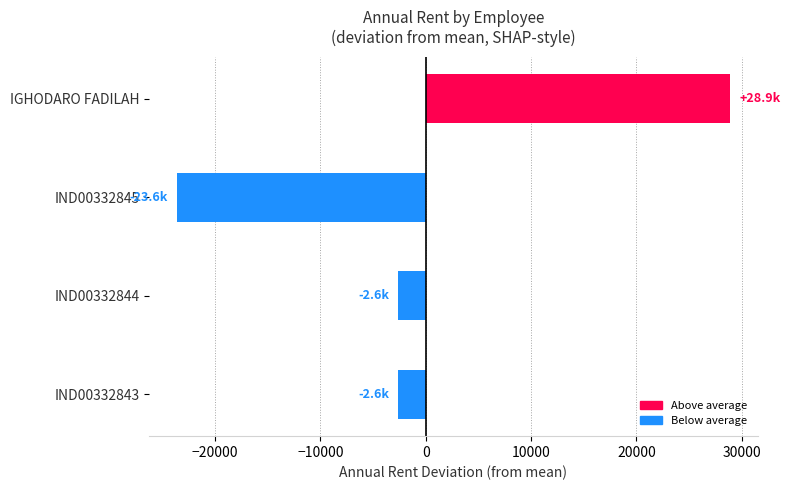

Which label corresponds to the smallest value in the chart?

IND00332845